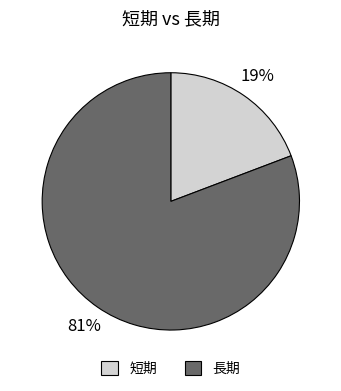

Between 短期 and 長期, which is larger?

長期